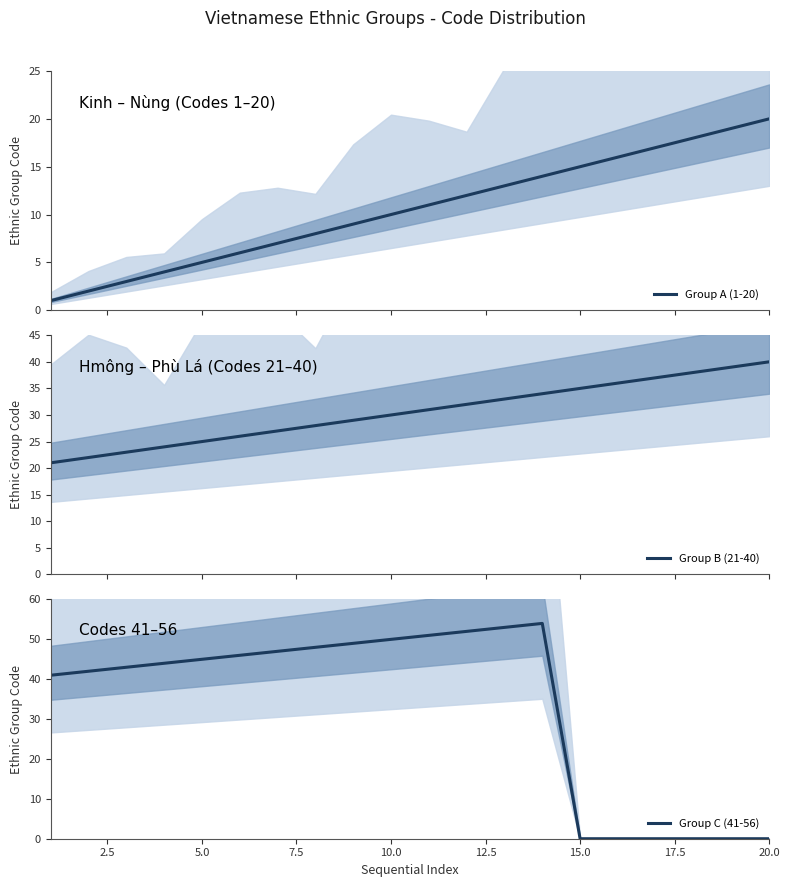

How many lines are shown in the chart?

3